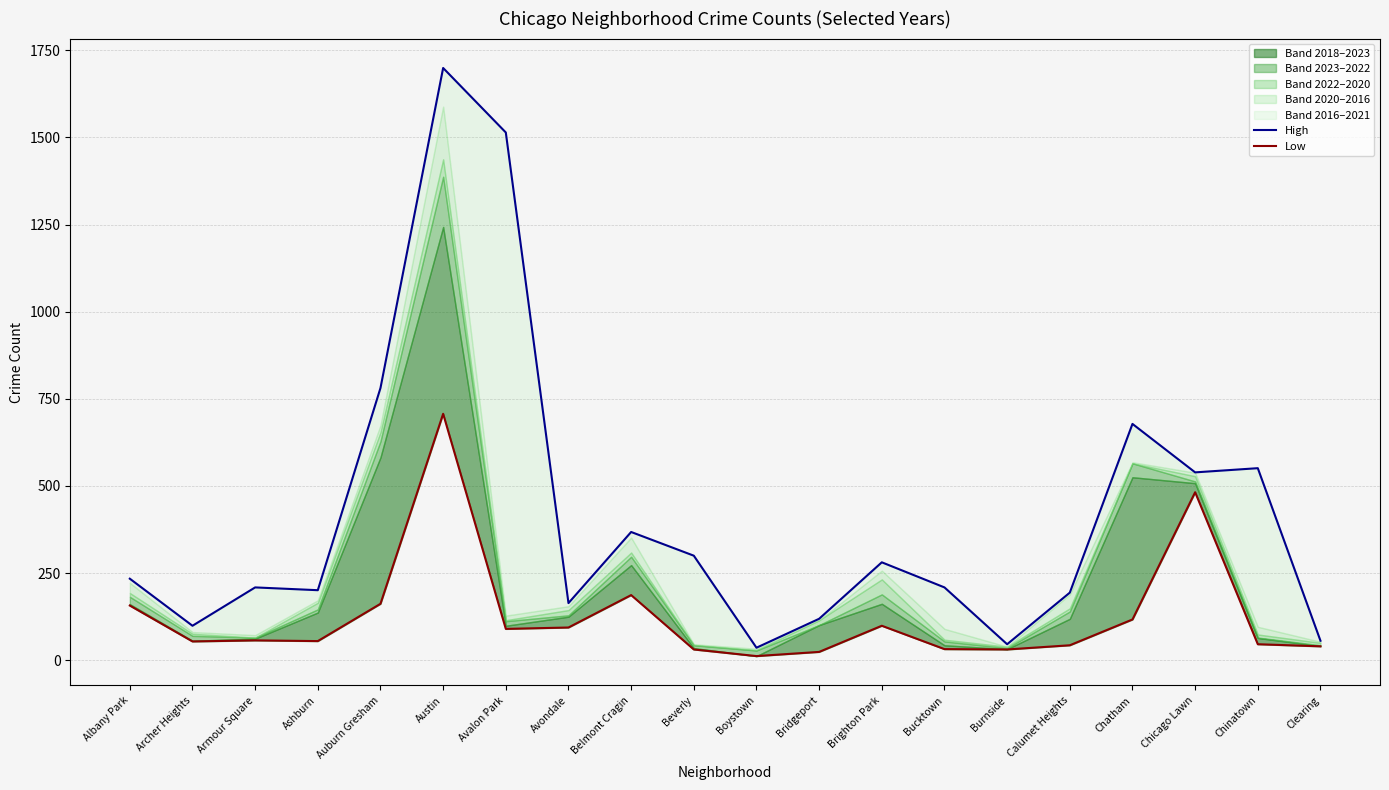

True or false: High and Low intersect in this chart.

False